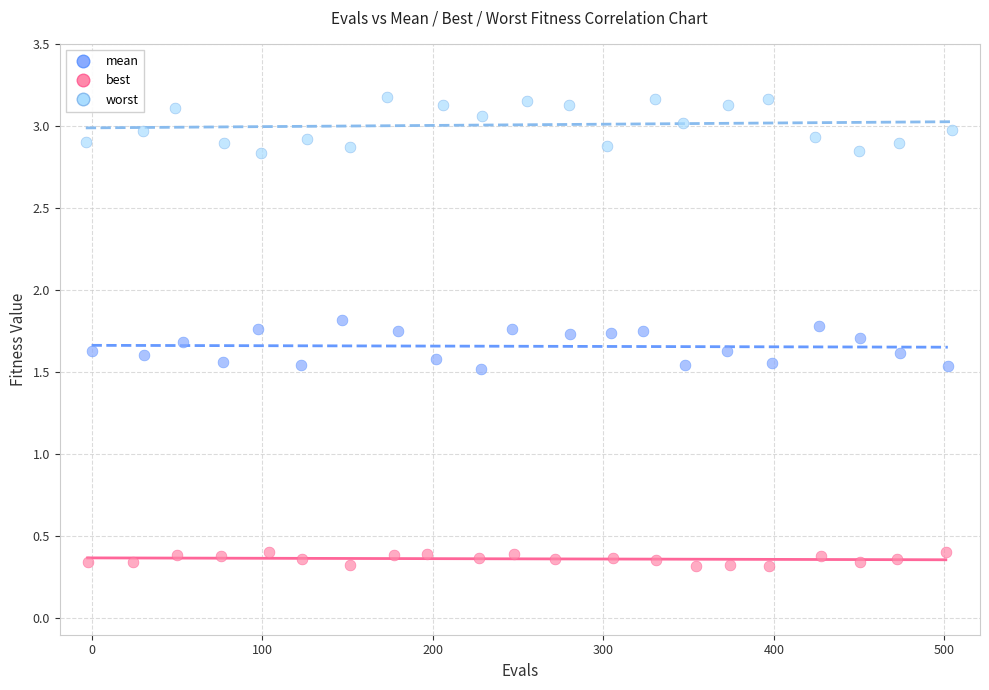

What are all the series names shown in the legend?

mean, best, worst